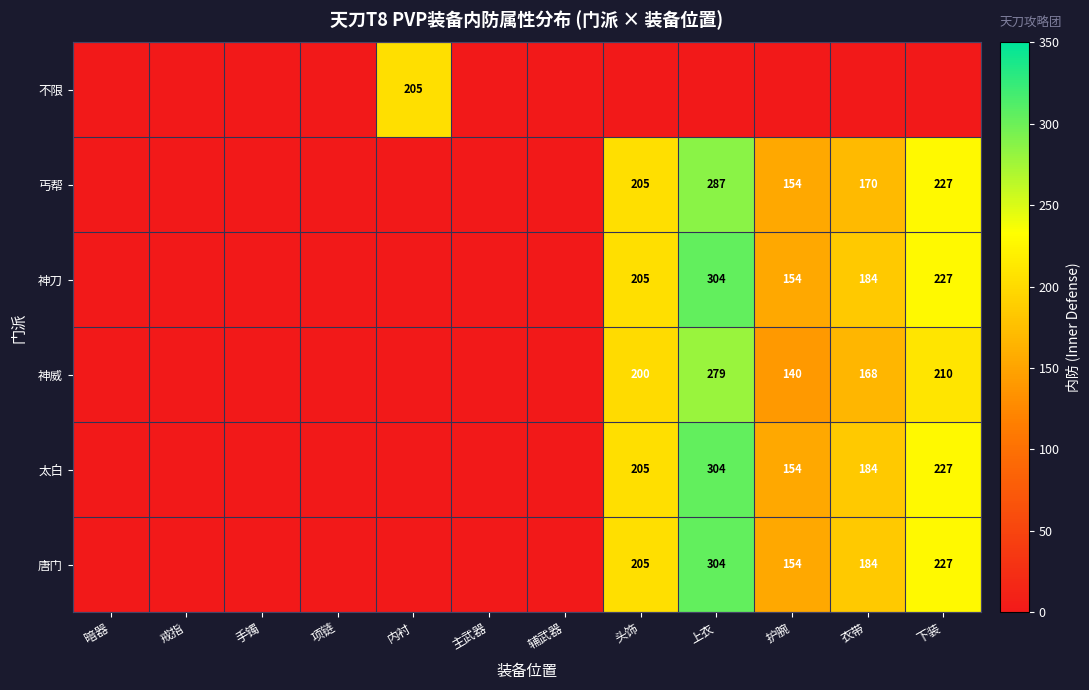

Is it true that 神威 equals 279 at 上衣?

True